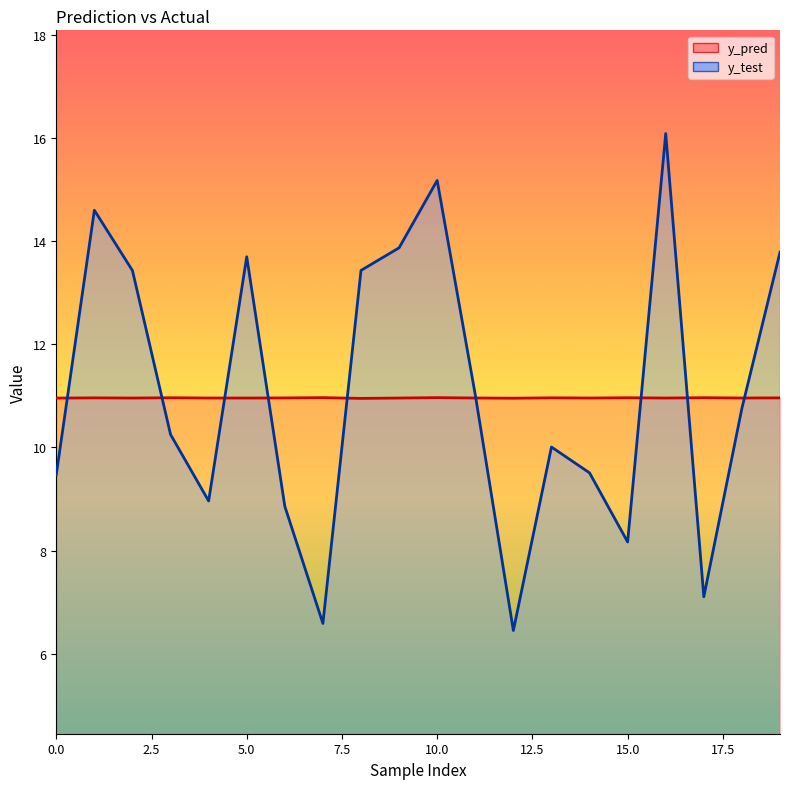

Reading left to right, list all the values displayed in this chart.

y_test: 9.5	14.6	13.4	10.3	9.0	13.7	8.9	6.6	13.4	13.9	15.2	11.0	6.5	10.0	9.5	8.2	16.1	7.1	10.8	13.8
y_pred: 11.0	11.0	11.0	11.0	11.0	11.0	11.0	11.0	11.0	11.0	11.0	11.0	11.0	11.0	11.0	11.0	11.0	11.0	11.0	11.0